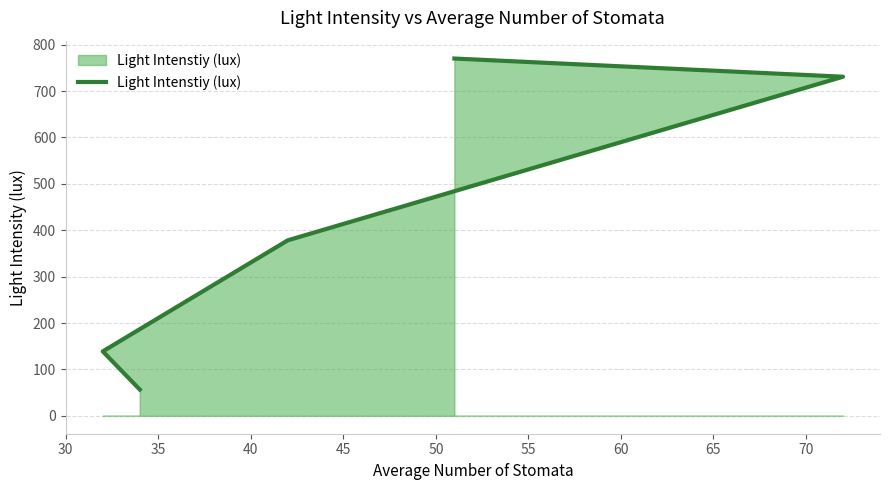

How many lines are shown in the chart?

1